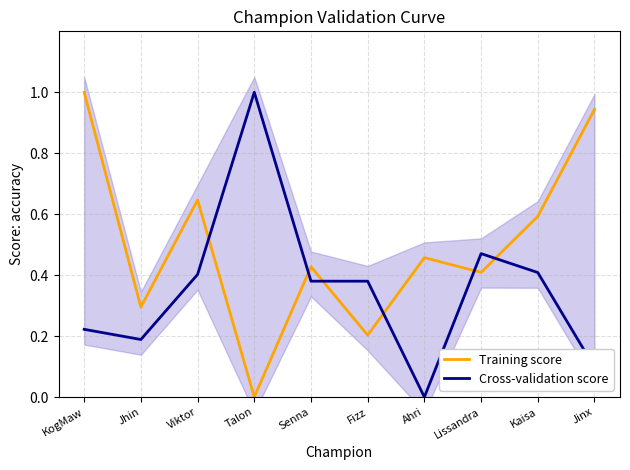

What is the label of the 10th point from the left?

Jinx